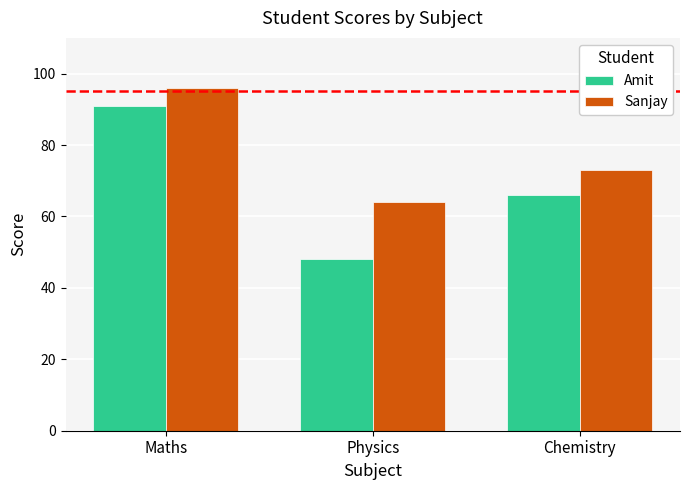

At Maths, list the series in order from largest to smallest.

Sanjay, Amit